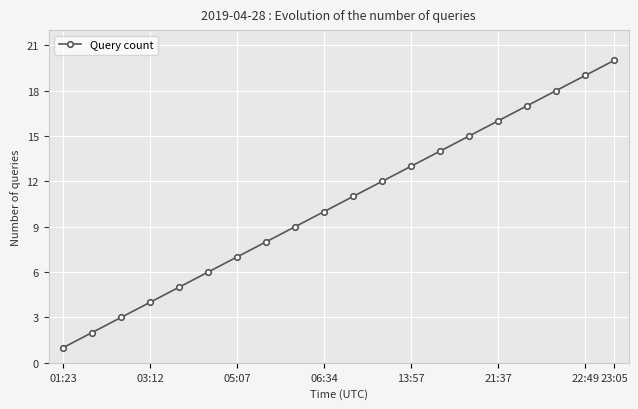

What is the greatest value displayed?

20